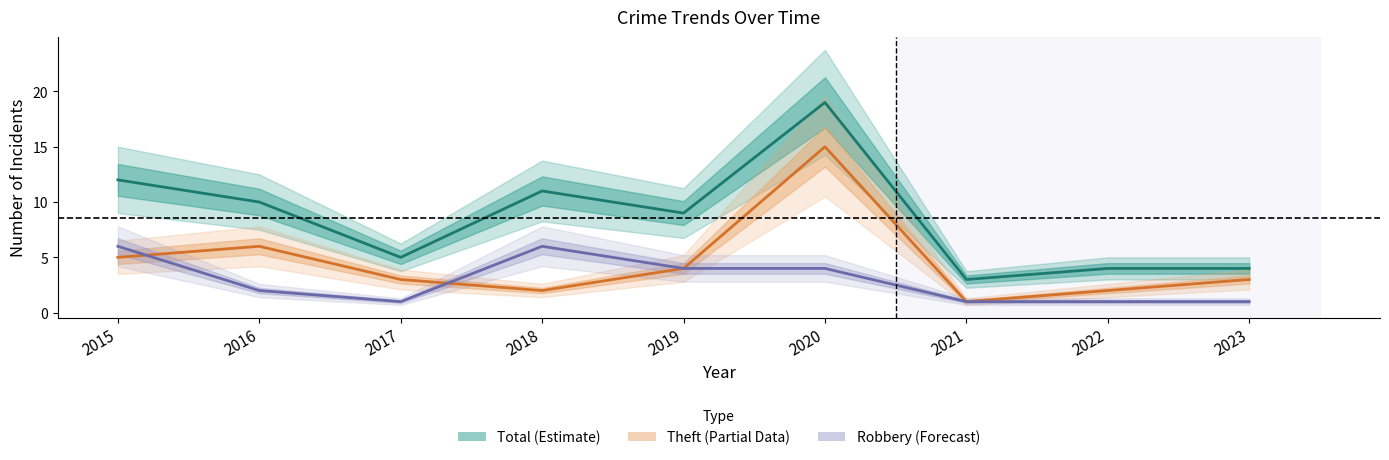

Which series has the largest total across all categories?

Total